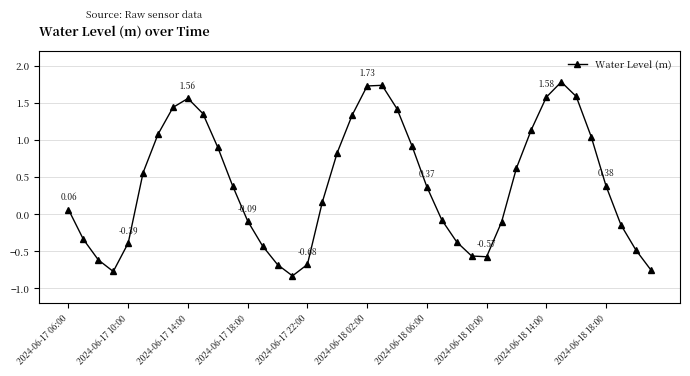

What is the greatest value displayed?

1.8